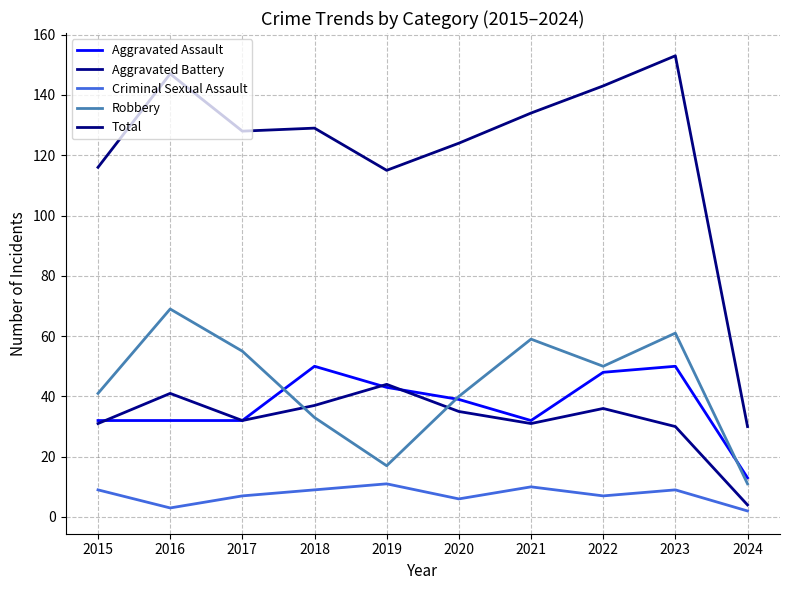

The Aggravated Assault series shows 7 at 2015. True or false?

False